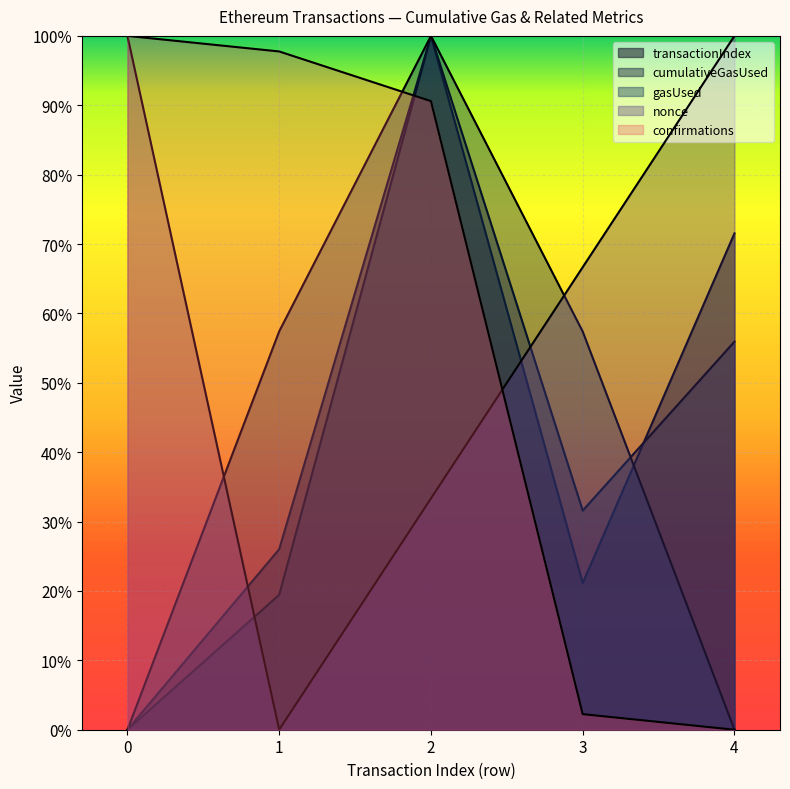

How many positive values does the nonce series have?

4